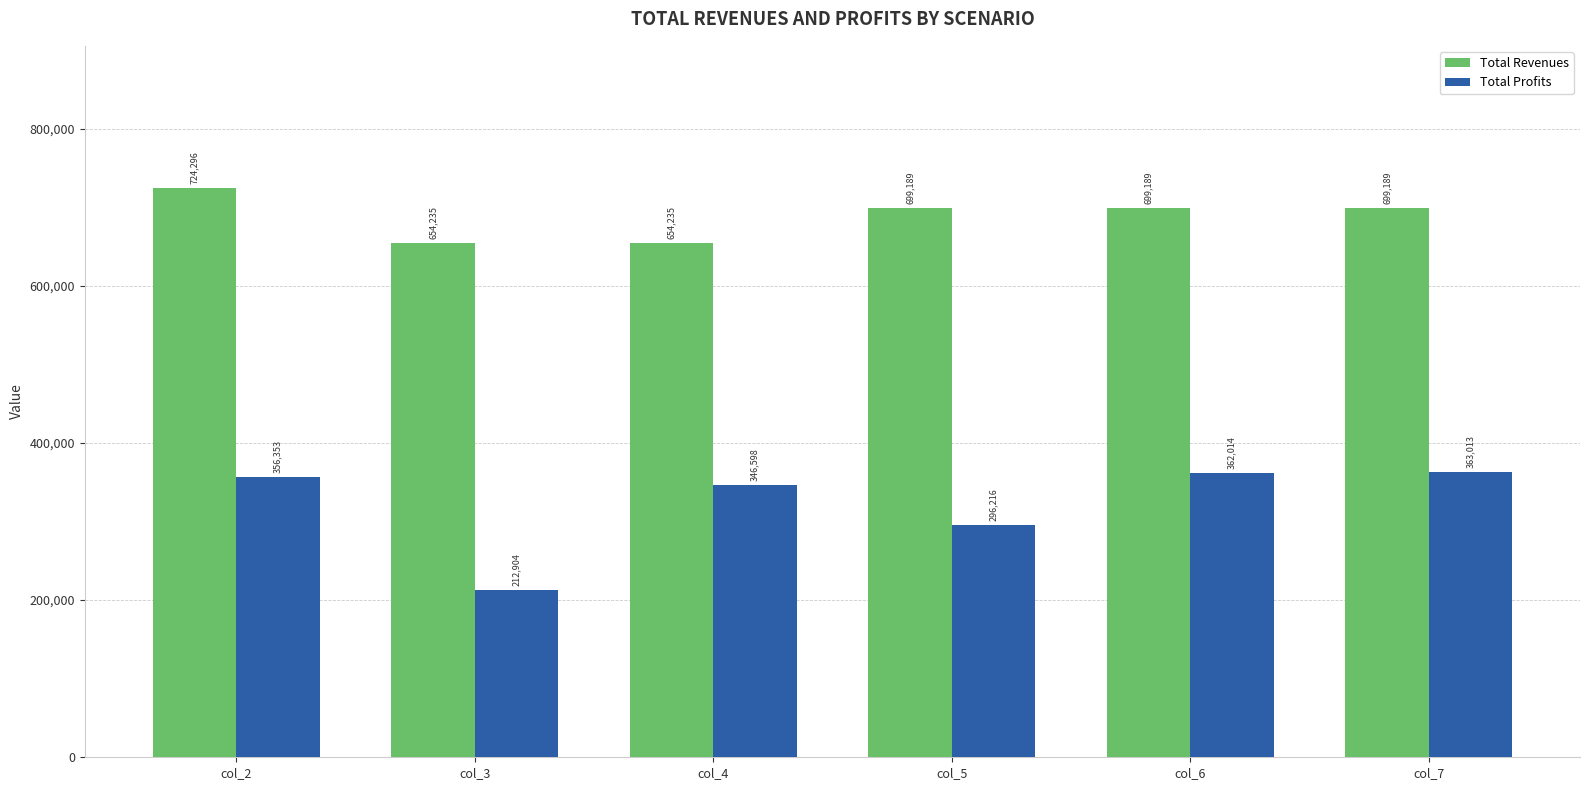

The value of Total Profits at col_3 is 101793.0. True or false?

False